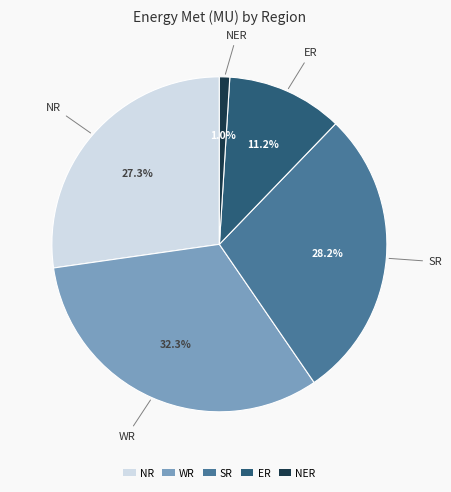

True or false: WR accounts for 32% of the total.

True